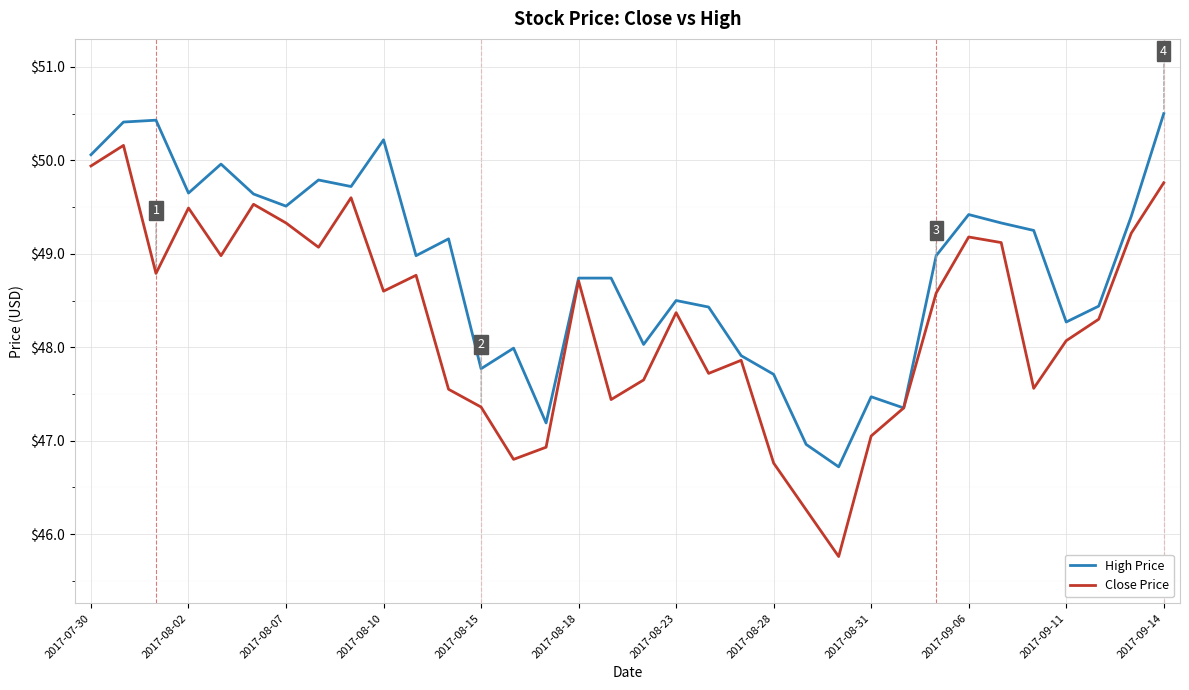

List the series in order of their peak value, lowest first.

Close Price, High Price